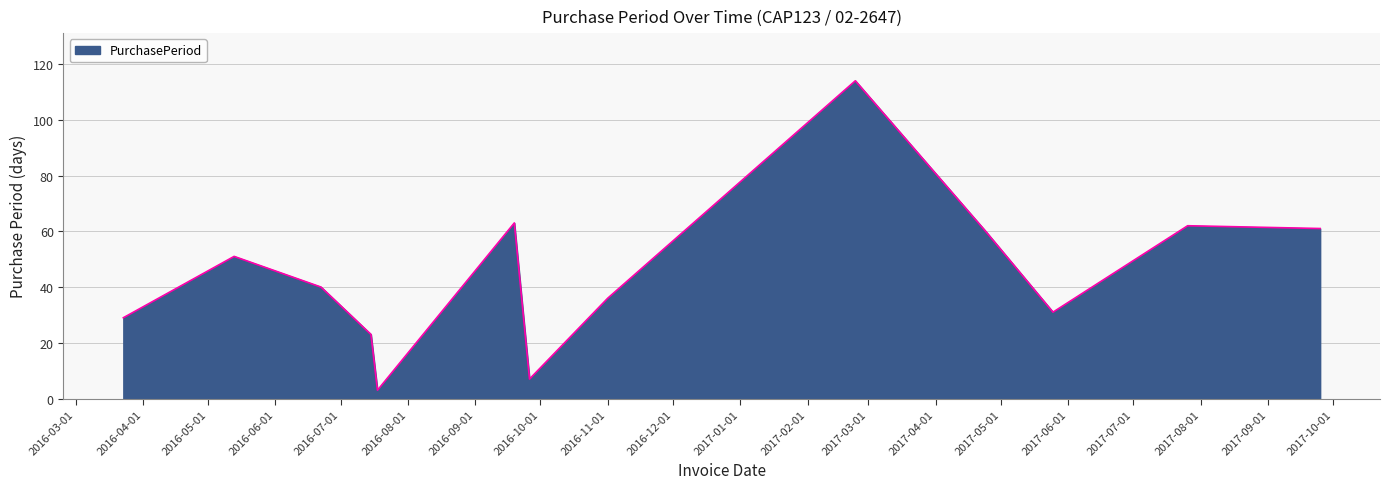

What is the difference between the maximum and minimum values?

111